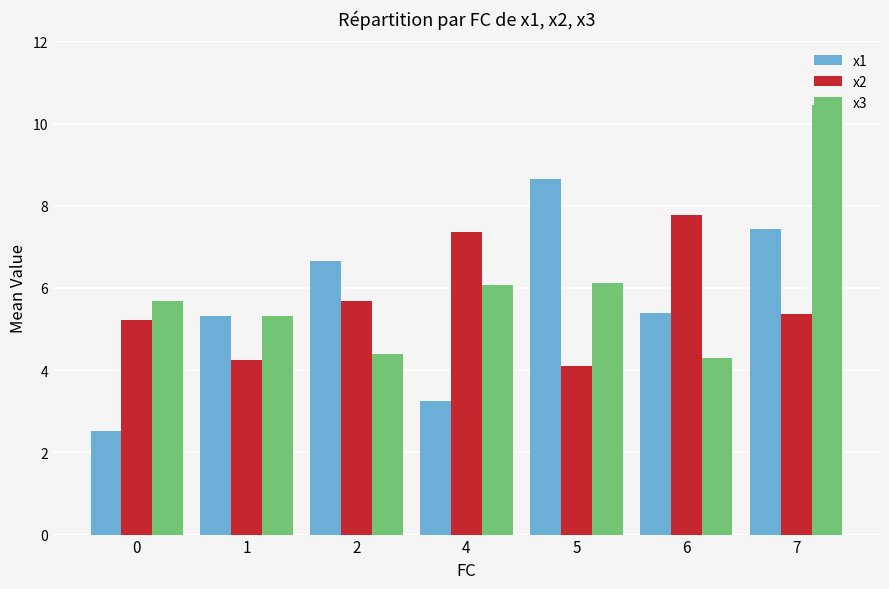

Reading left to right, what are all the values shown in this chart?

x1: 2.5	5.3	6.7	3.3	8.7	5.4	7.4
x2: 5.2	4.2	5.7	7.4	4.1	7.8	5.4
x3: 5.7	5.3	4.4	6.1	6.1	4.3	10.4